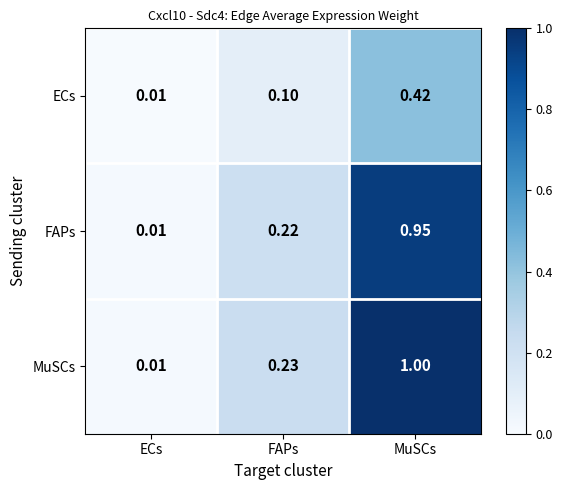

Which series has the largest total across all categories?

MuSCs